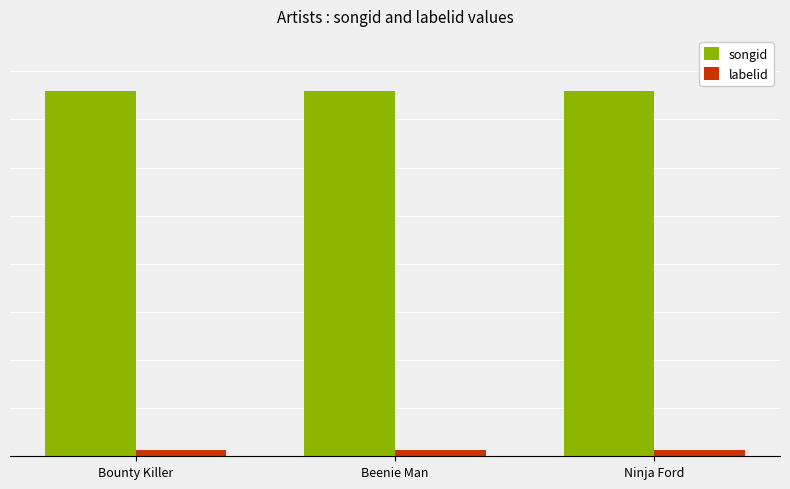

What is the sum of the labelid values at Bounty Killer and Beenie Man?

6914